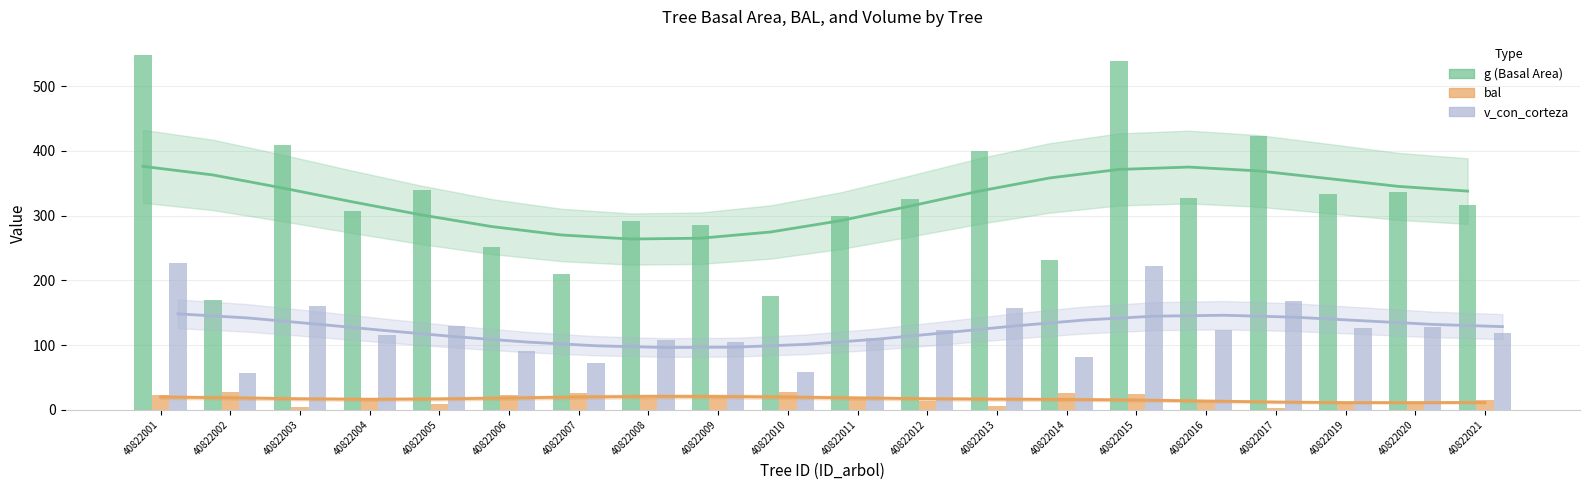

At which label does g trend reach its minimum?

40822008